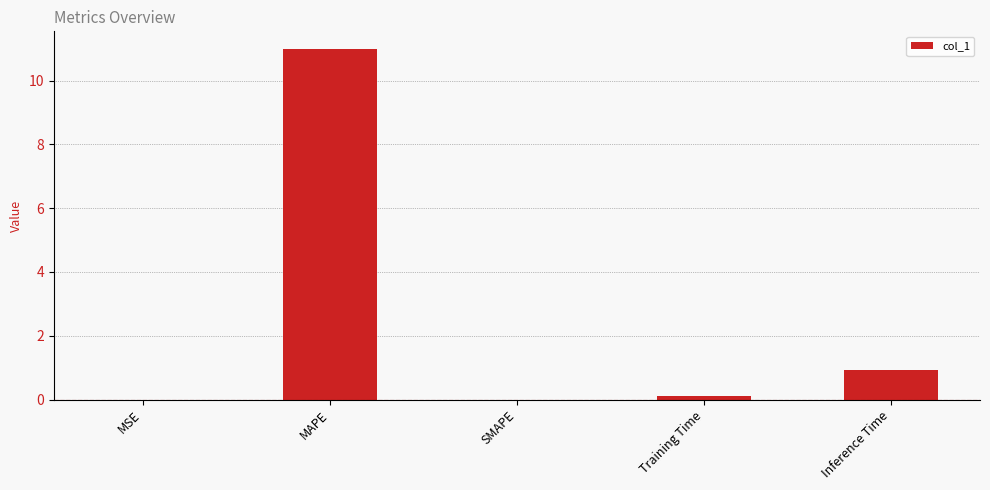

What is the greatest value displayed?

11.0